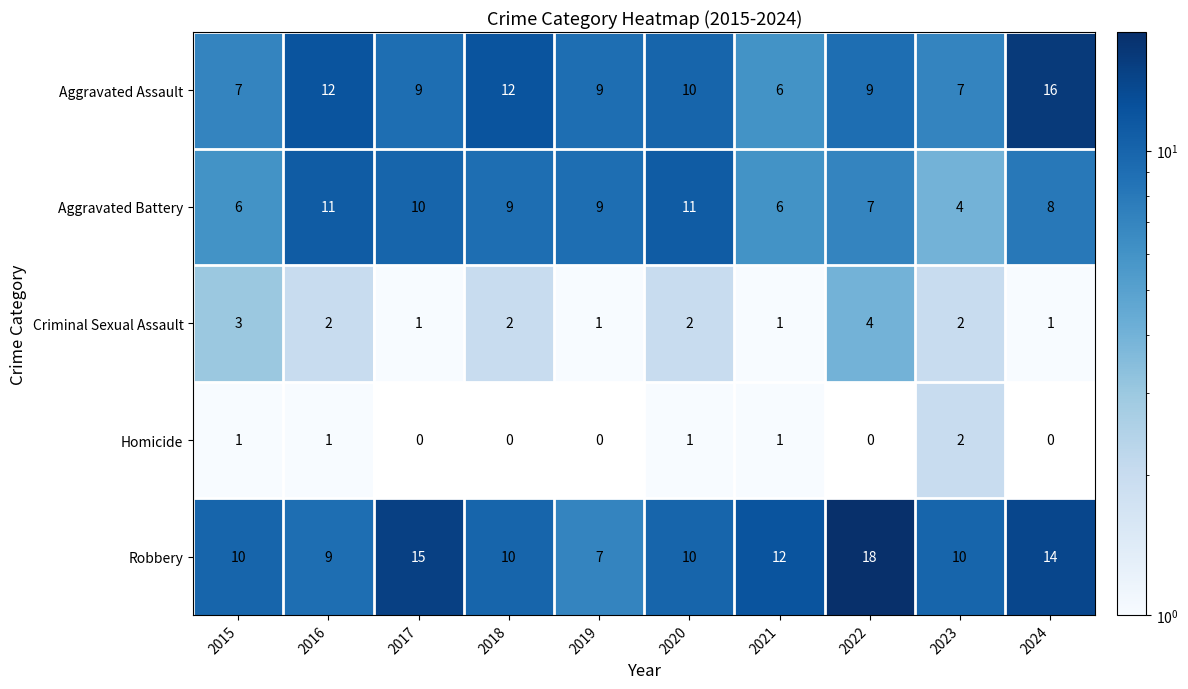

What is the highest value of the Robbery series?

18